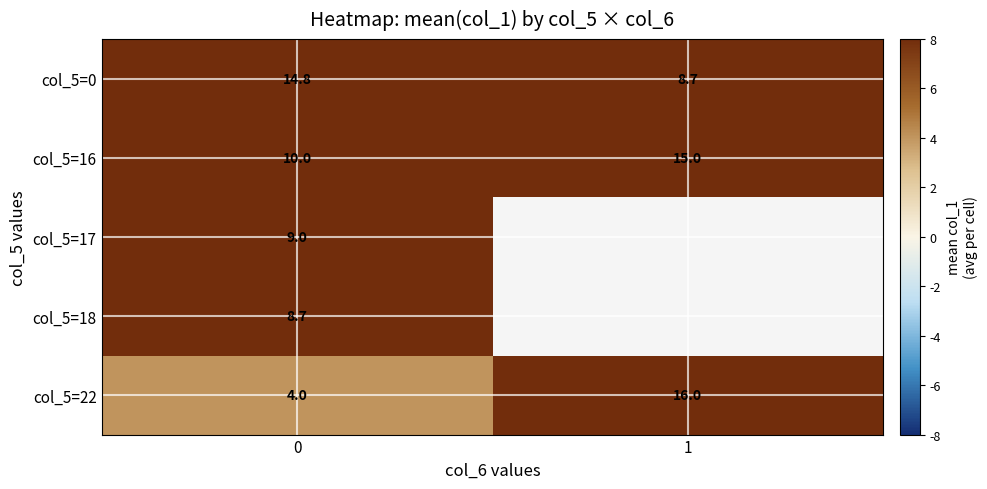

Is it true that col_5=16 equals 10.0 at 0?

True